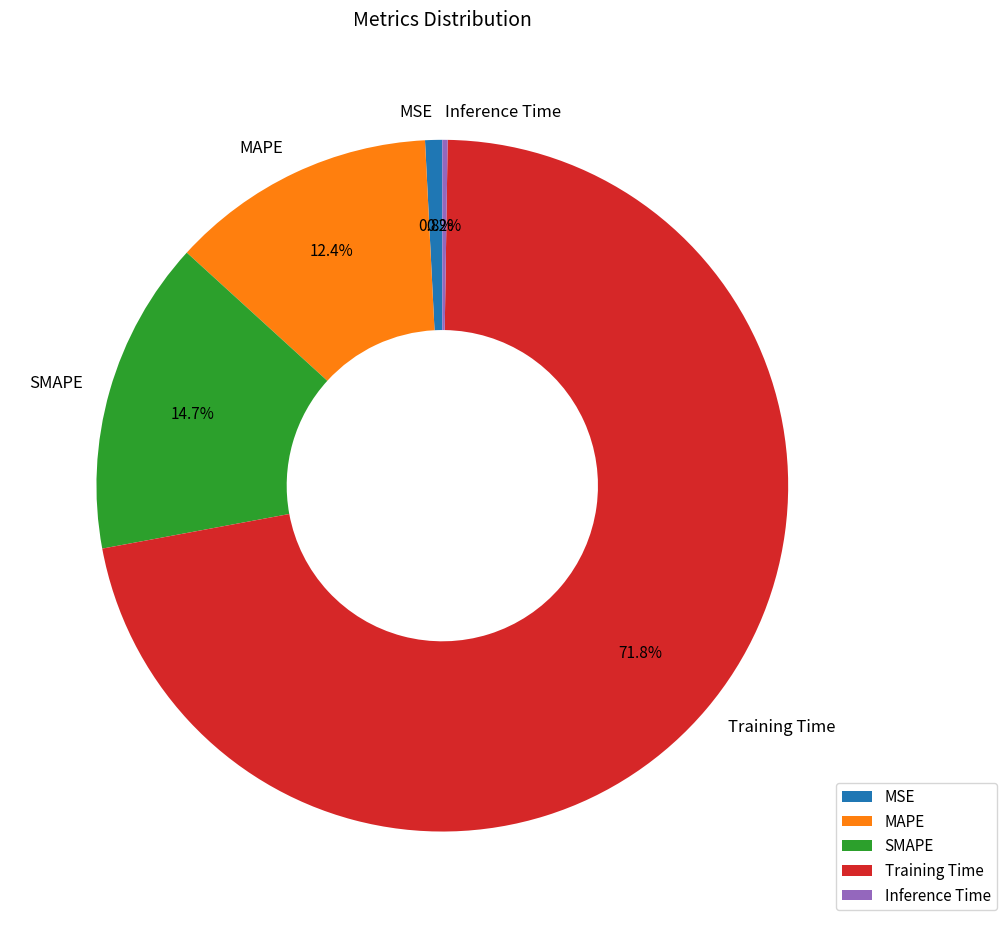

To the nearest percent, what percentage of the pie is SMAPE?

15%